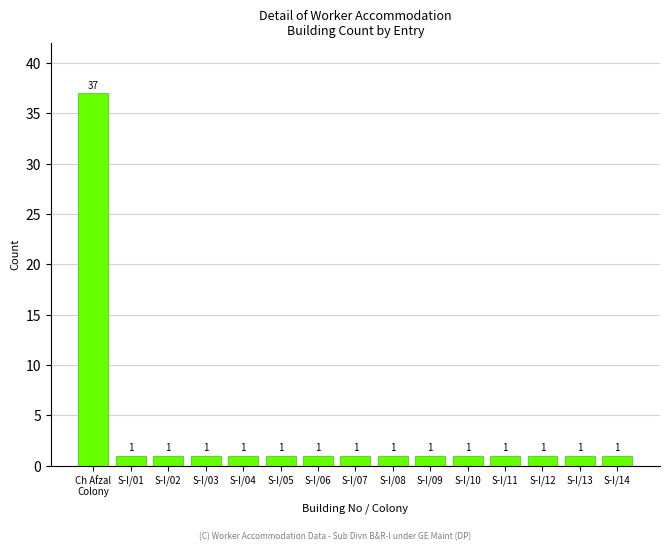

What is the greatest value displayed?

37